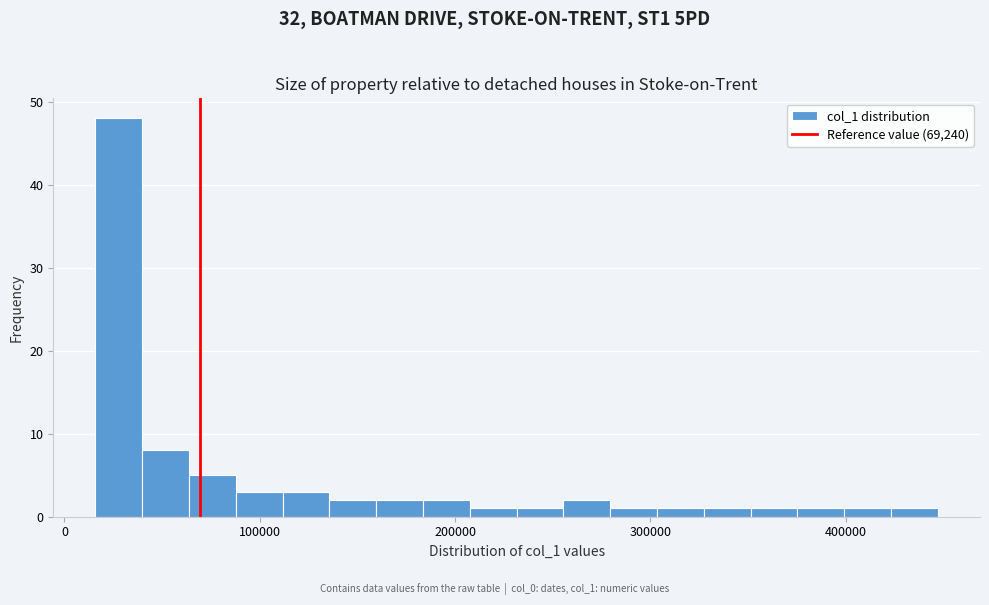

Around what value on the x-axis is the tallest bar? Give the approximate position of its centre, as read against the axis.

30000